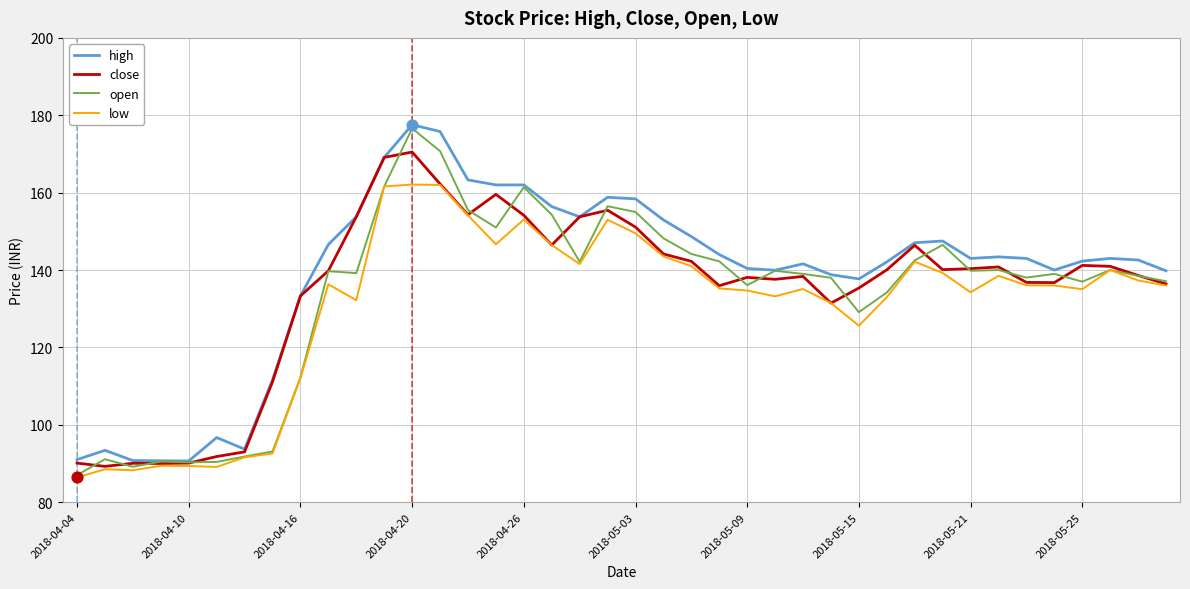

What is the smallest value displayed?

86.4